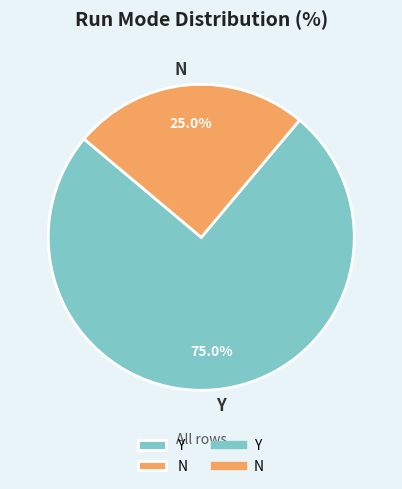

To the nearest percent, what is the difference between the largest and smallest slice percentages?

50%